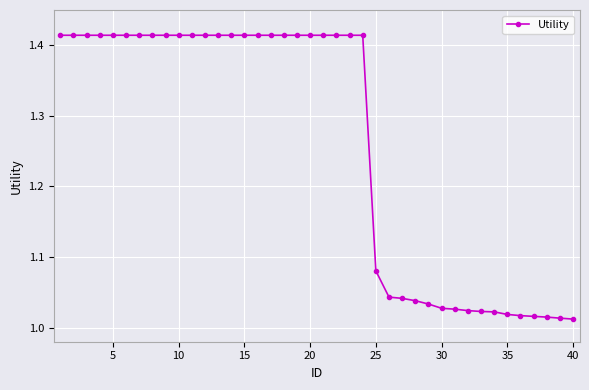

What is the average value?

1.3